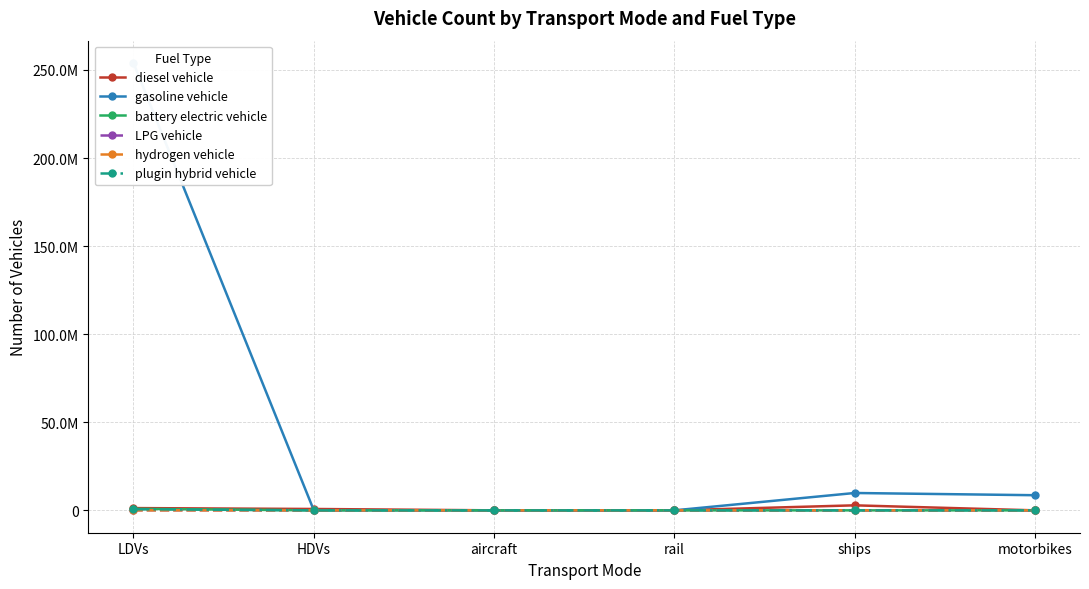

Reading left to right, transcribe all the data shown in this chart.

diesel vehicle: 1292884.0	786021.4	7149.1	624.1	2850434.9	0.0
gasoline vehicle: 253943824.0	97885.9	0.0	0.0	9854565.4	8596314.0
battery electric vehicle: 872916.0	300.0	0.0	1894.2	0.0	0.0
LPG vehicle: 93051.0	7255.1	0.0	0.0	0.0	0.0
hydrogen vehicle: 6446.0	126.7	0.0	0.0	0.0	0.0
plugin hybrid vehicle: 641434.0	0.0	0.0	0.0	0.0	0.0